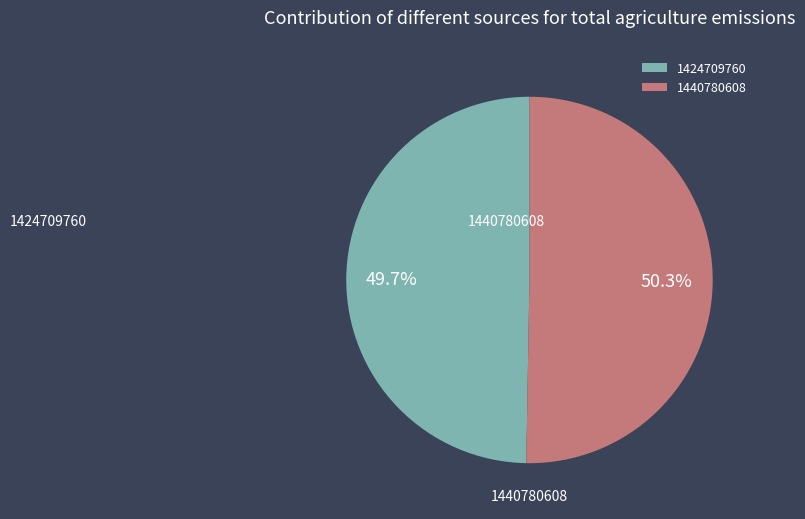

Rank the categories by value from lowest to highest.

1424709760, 1440780608